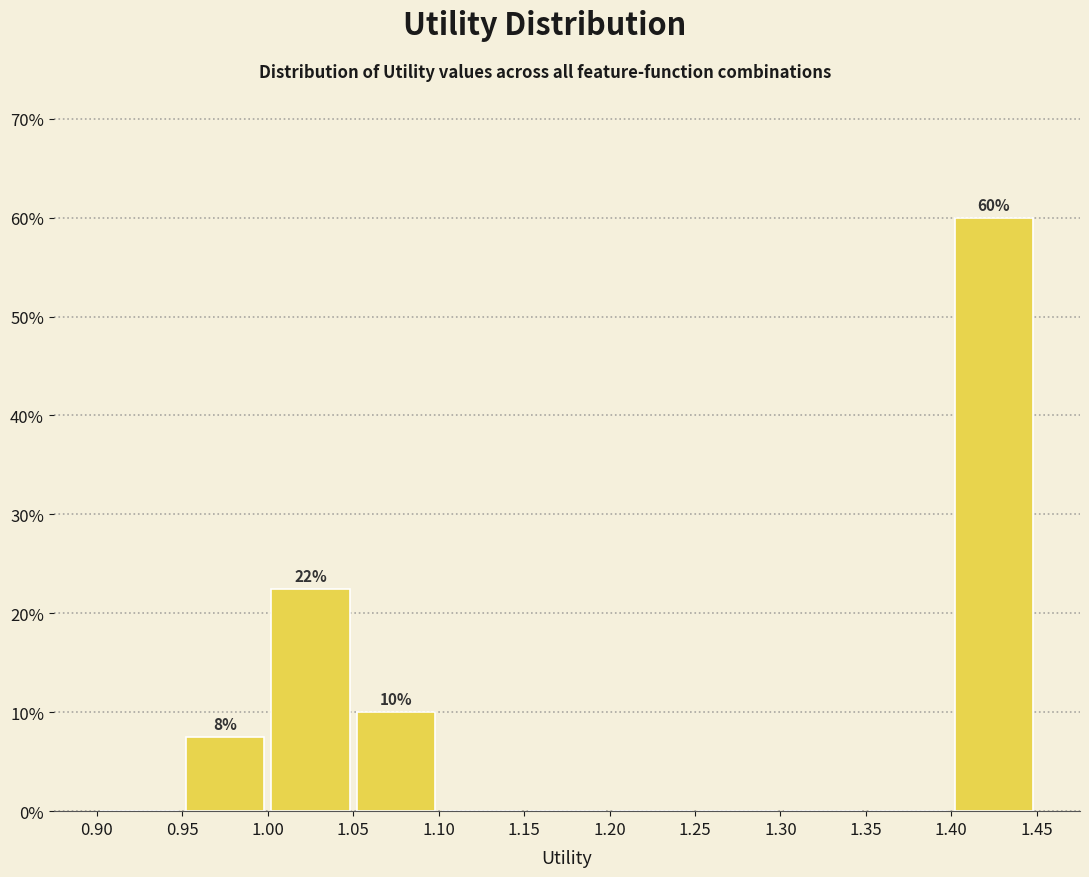

Over which range of the x-axis is the bar tallest?

1.40 to 1.45